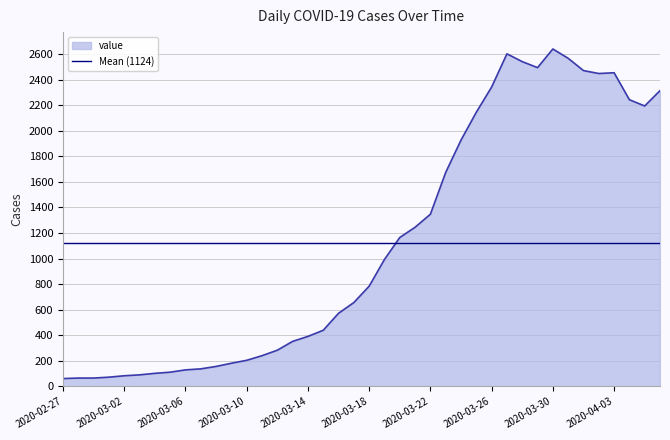

How many interior local peaks (higher than both neighbors) does the data have?

3